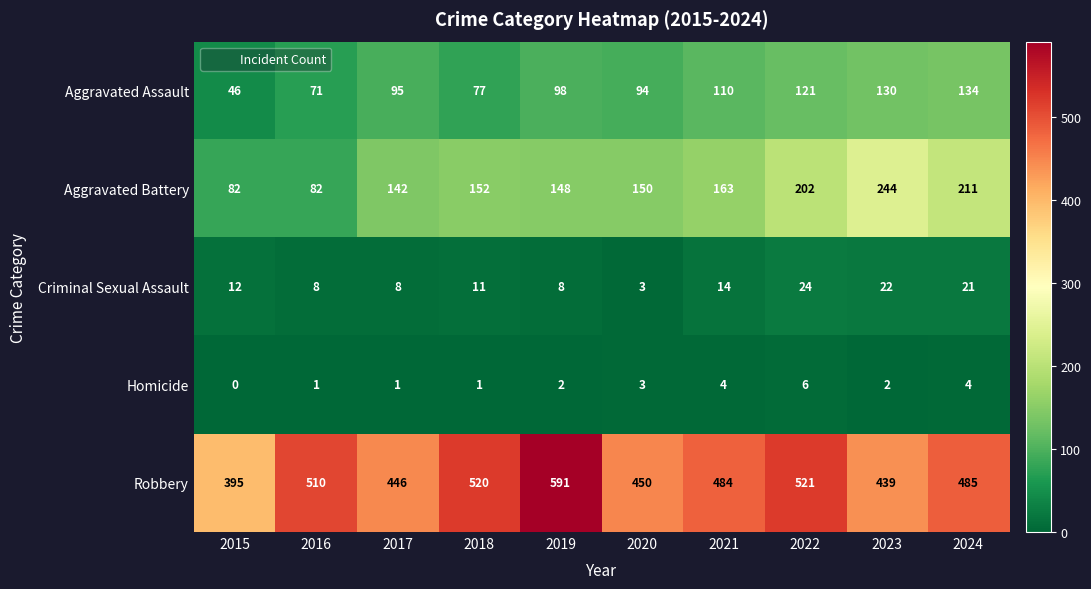

At which label does Aggravated Battery reach its peak?

2023